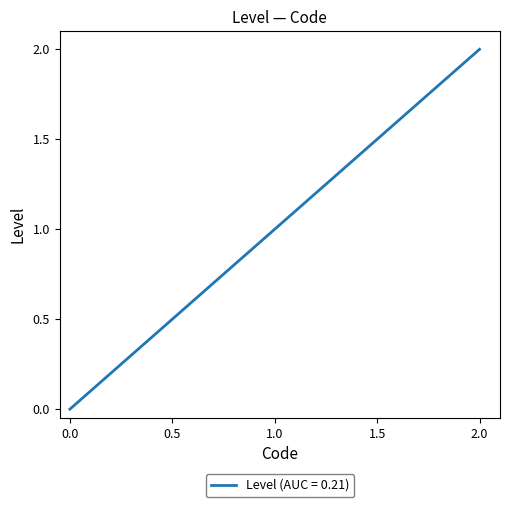

What is the sum of all values?

3